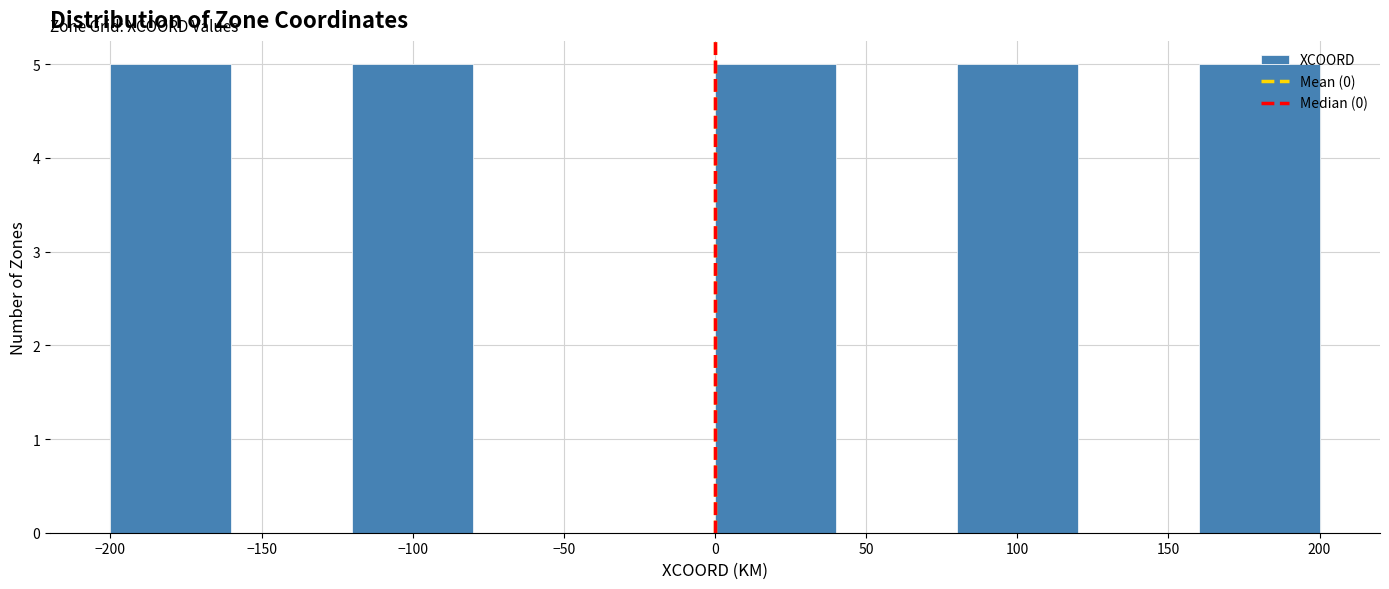

Reading left to right, transcribe this chart: for each bar, give the range it covers on the x-axis and its height. The values are not printed on the chart, so give them approximately, as read against the axis.

-200 to -160: 5
-160 to -120: 0
-120 to -80: 5
-80 to -40: 0
-40 to 0: 0
0 to 40: 5
40 to 80: 0
80 to 120: 5
120 to 160: 0
160 to 200: 5